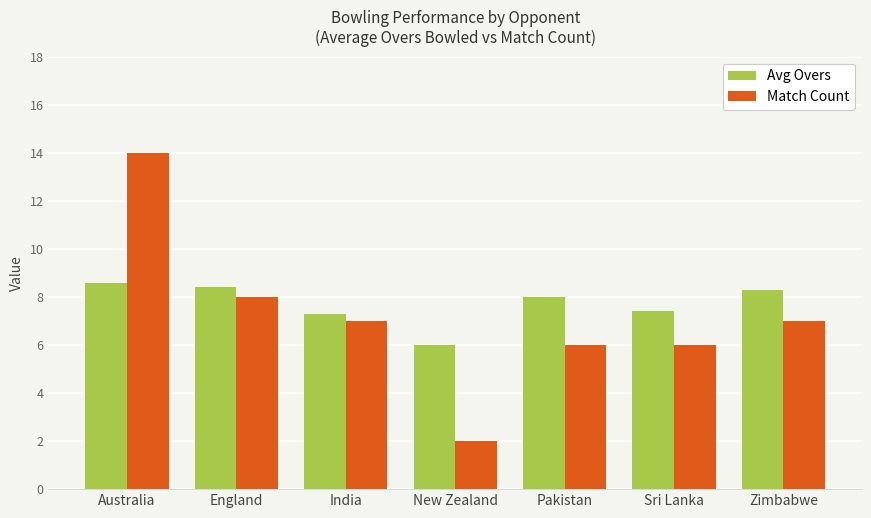

At which label does Avg Overs reach its minimum?

New Zealand